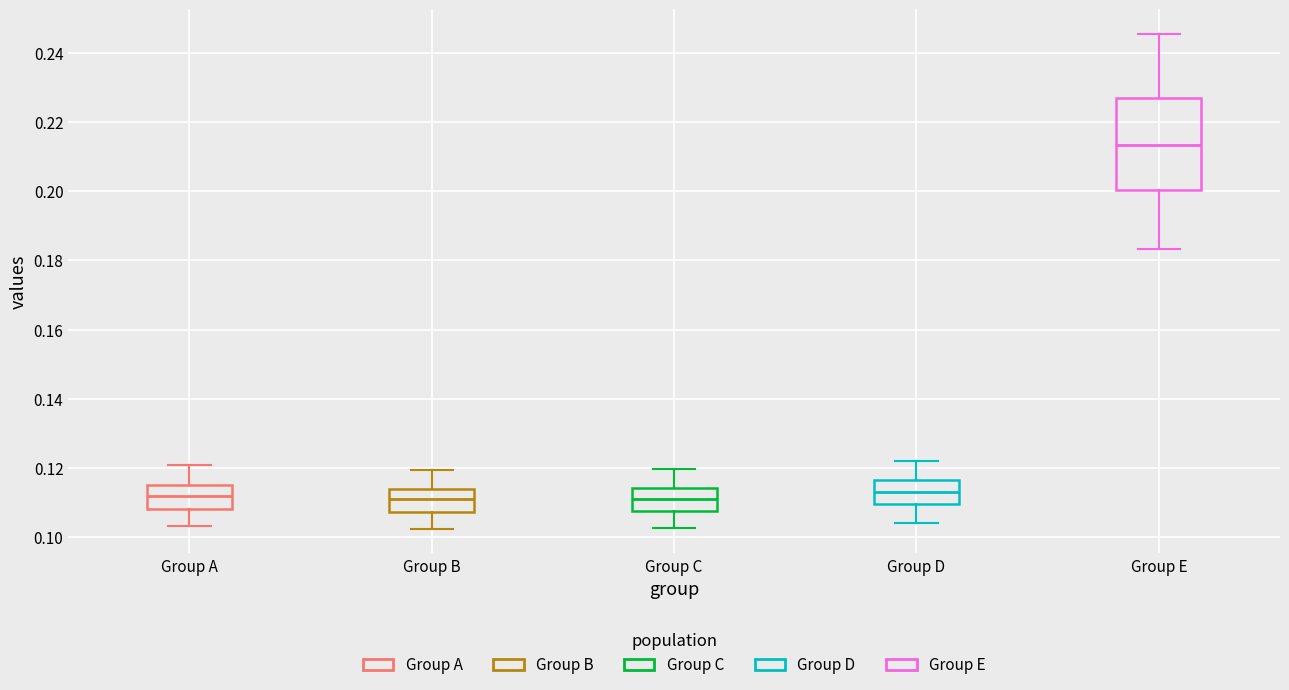

Reading left to right, read every box against the y-axis: the position of its median line, the range the box covers, and the ends of its whiskers. The values are not printed on the chart, so give them approximately, as read against the axis.

Group A: median 0.112, box 0.108 to 0.116, whiskers 0.104 to 0.120
Group B: median 0.110, box 0.108 to 0.114, whiskers 0.102 to 0.120
Group C: median 0.112, box 0.108 to 0.114, whiskers 0.102 to 0.120
Group D: median 0.114, box 0.110 to 0.116, whiskers 0.104 to 0.122
Group E: median 0.214, box 0.200 to 0.226, whiskers 0.184 to 0.246